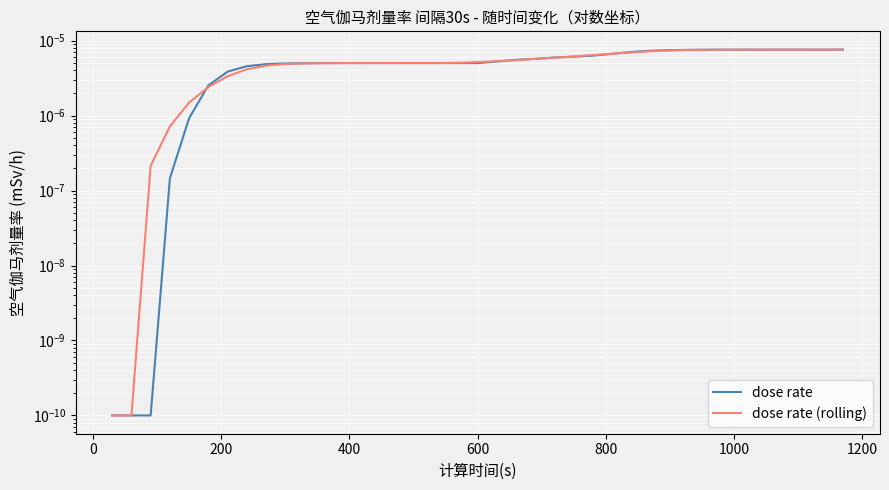

What are all the series names shown in the legend?

dose rate, dose rate (rolling)